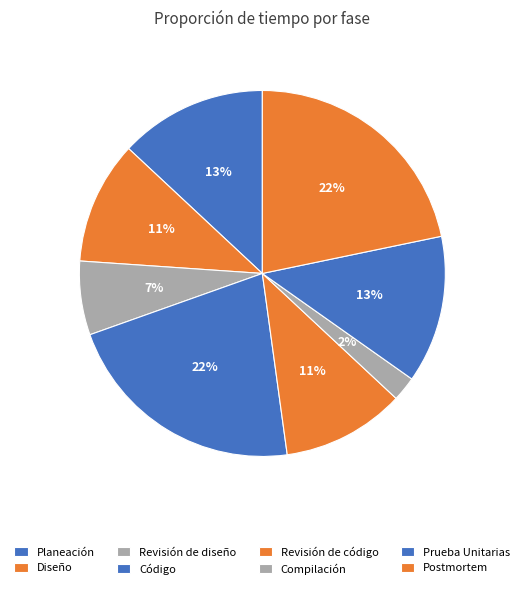

Does any single category account for the majority?

No